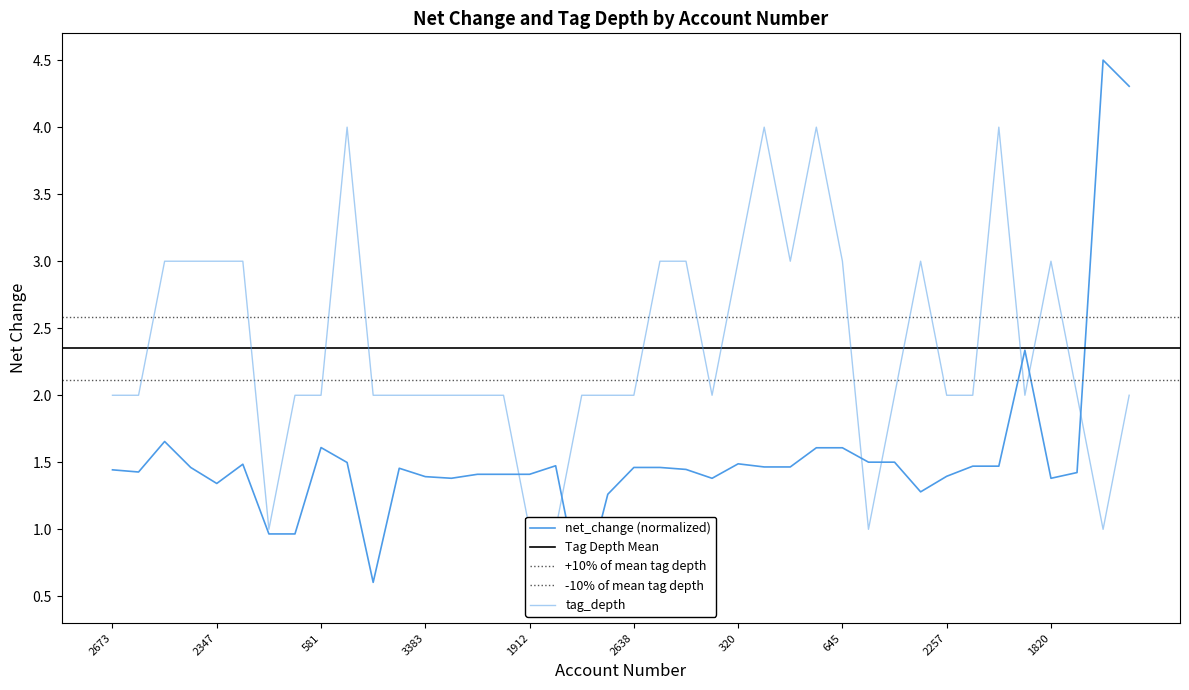

The value of tag_depth at 2257 is 2.0. True or false?

True